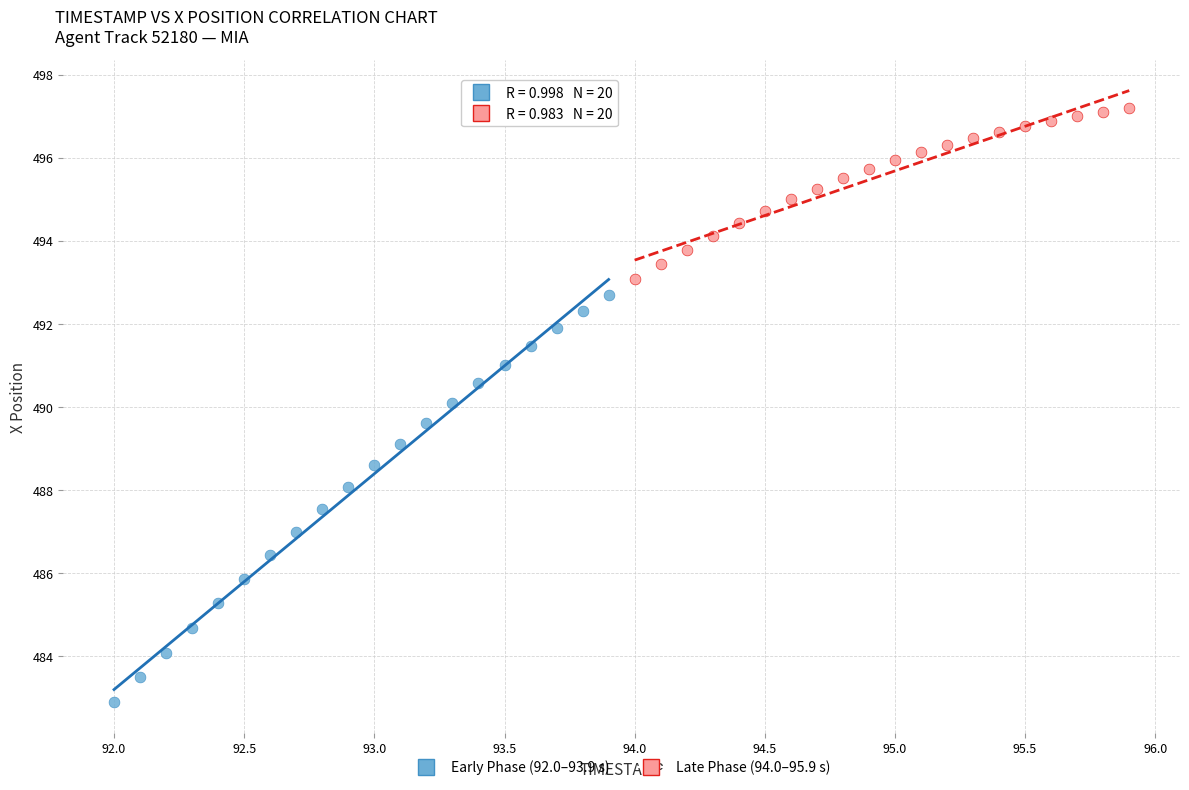

Which series reaches the maximum Y coordinate?

Late Phase (94.0–95.9 s)